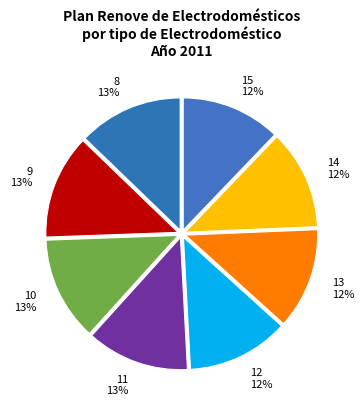

True or false: 11 accounts for 13% of the total.

True